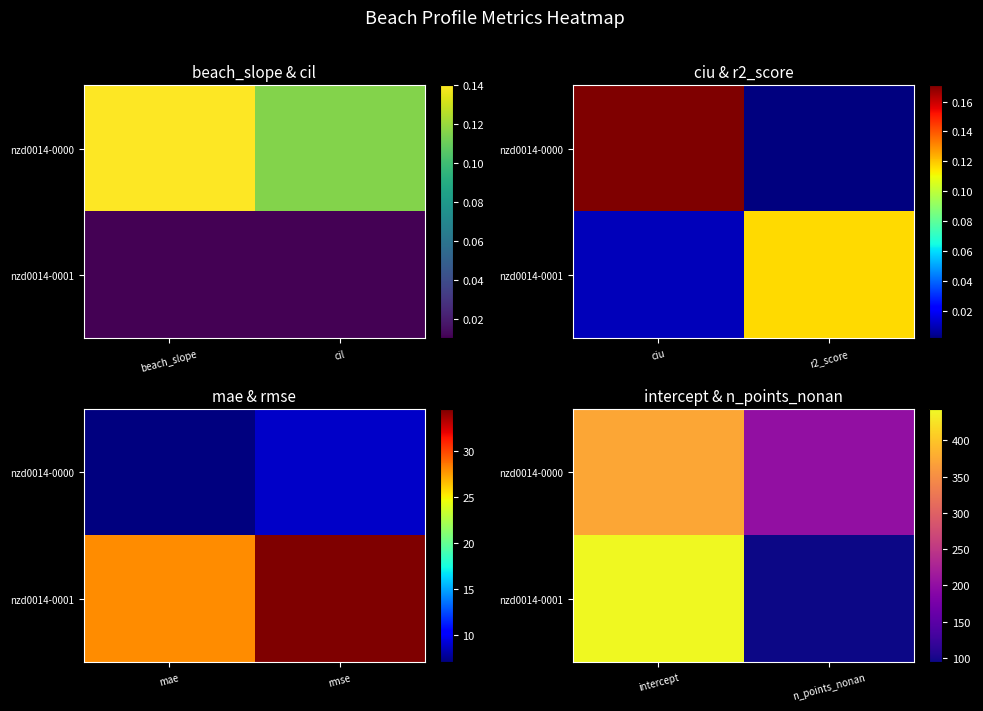

True or false: nzd0014-0000 has a value of 90.0 at intercept.

False